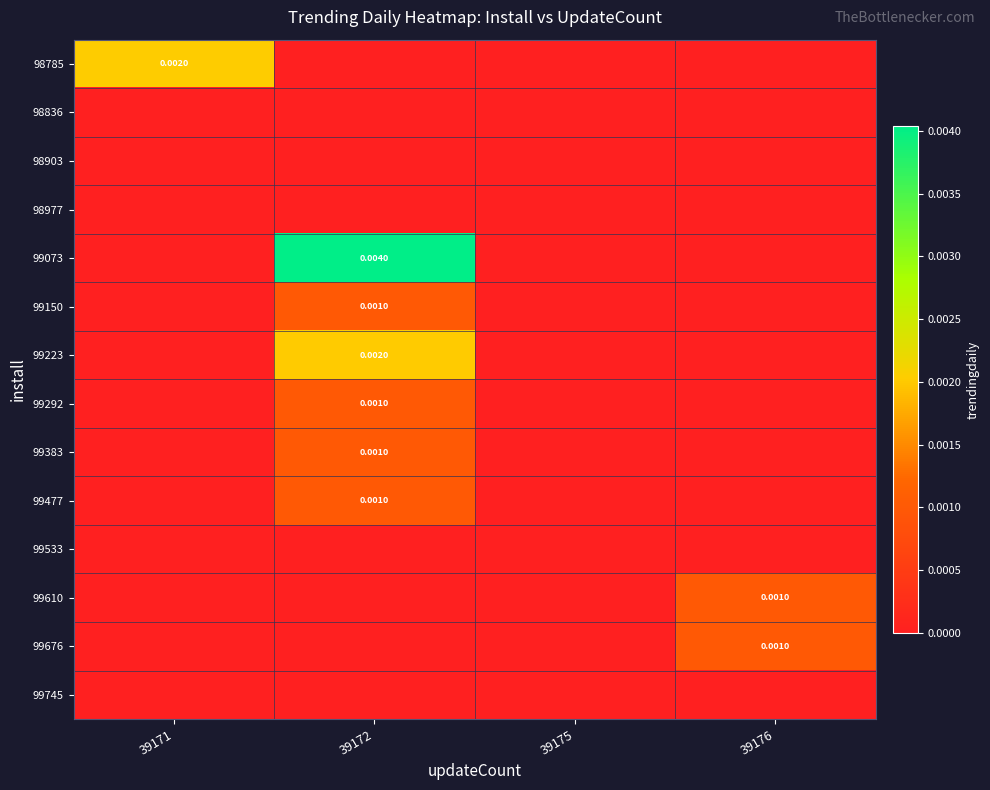

Which series has the widest spread of values?

99073